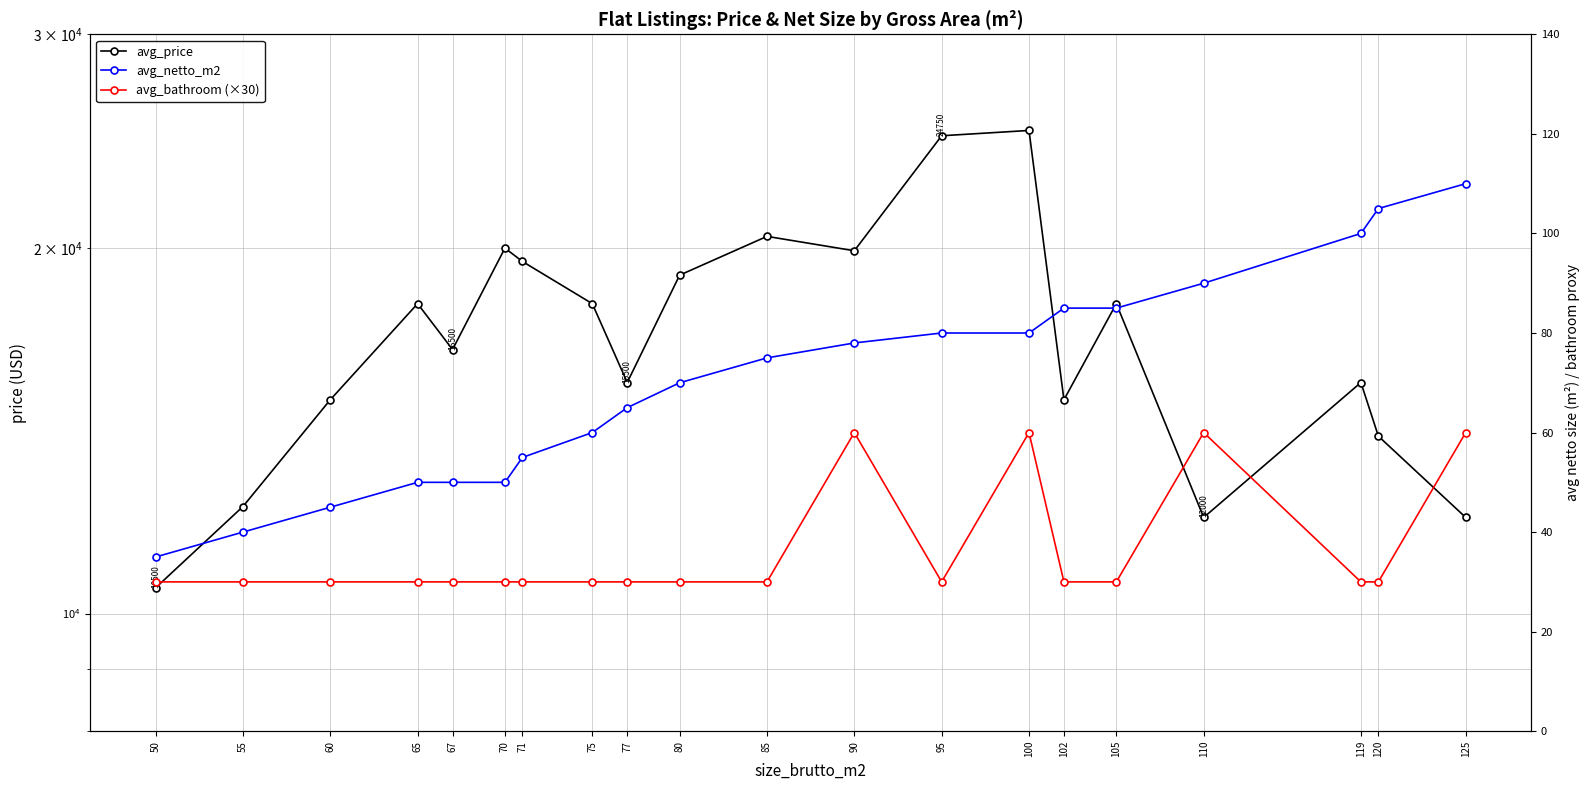

Is the value of avg_netto_m2 at 102 greater than the value of avg_bathroom (×30) at 95?

Yes